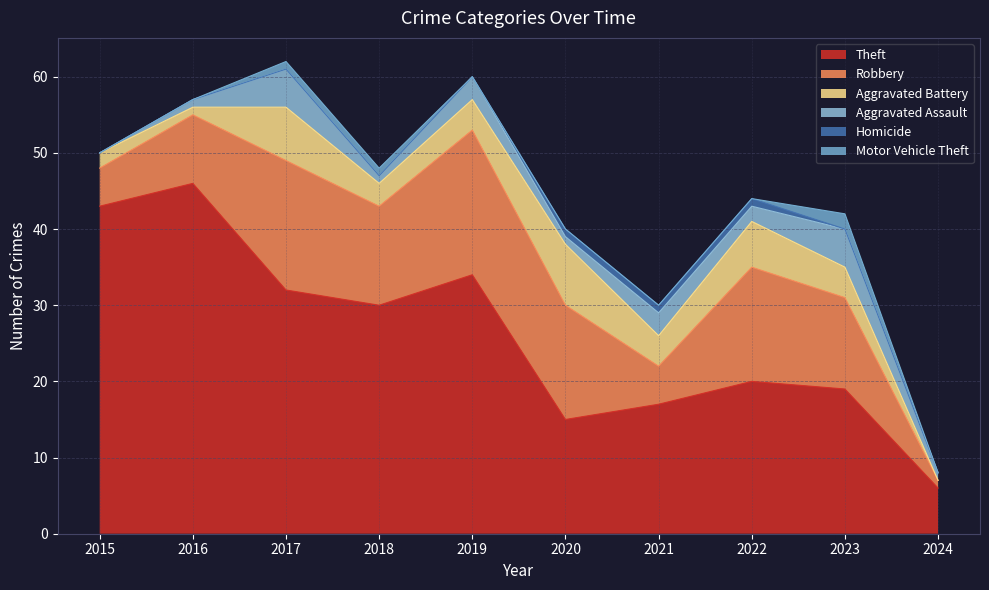

True or false: Robbery and Theft intersect in this chart.

False